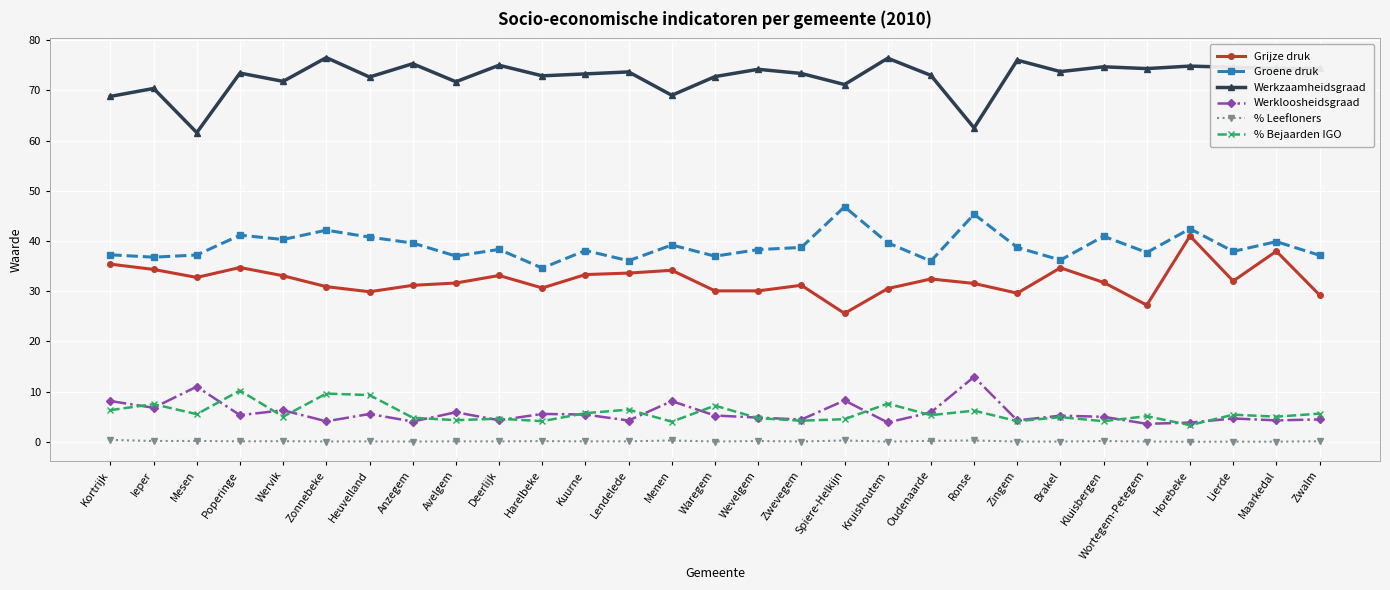

Is the value of Werkloosheidsgraad at Menen greater than the value of % Leefloners at Deerlijk?

Yes